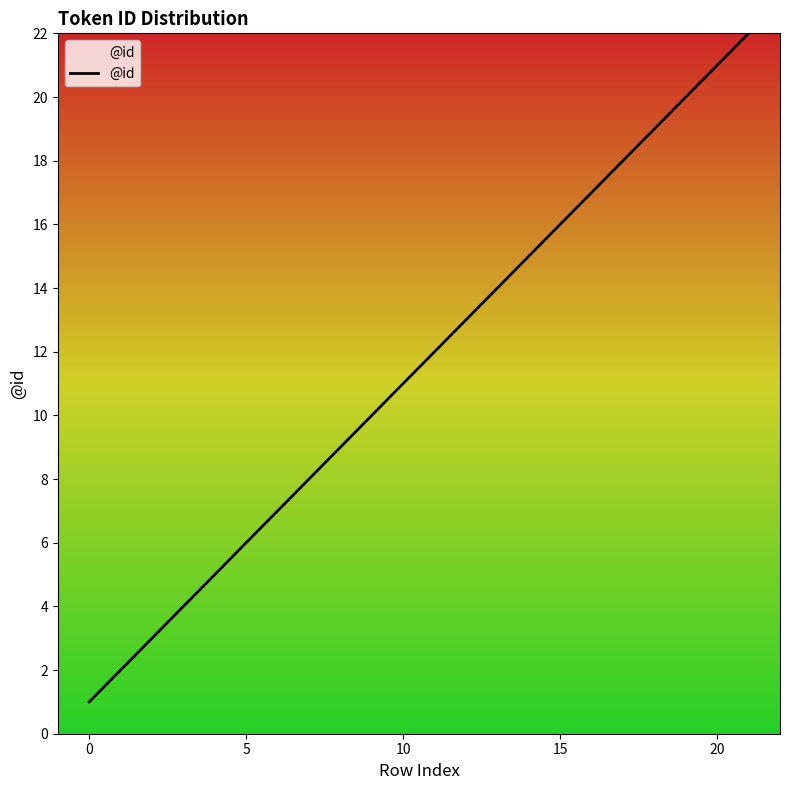

What is the difference between the maximum and minimum values?

21